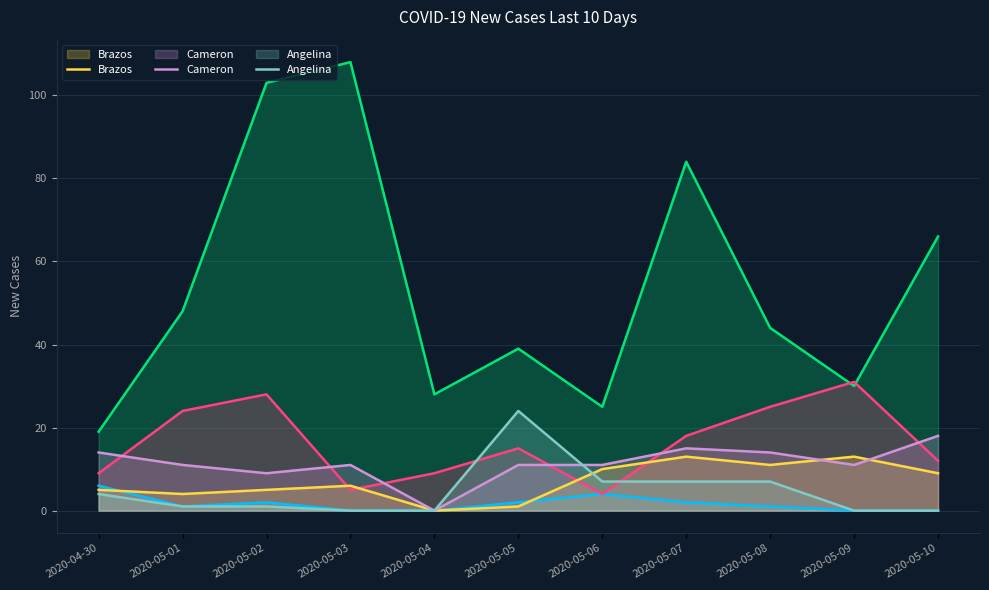

Which series has the largest total across all categories?

Bexar